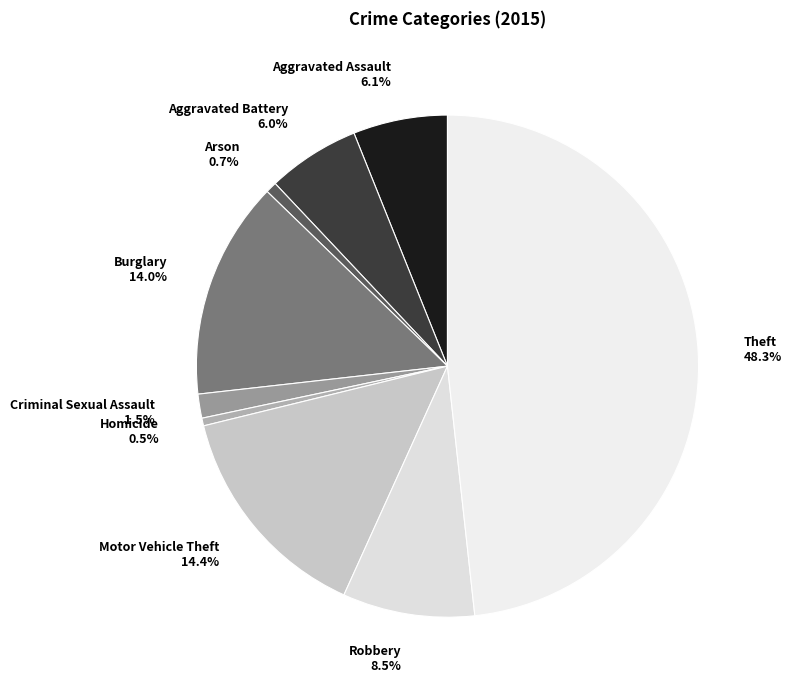

Count the number of slices in the pie.

9